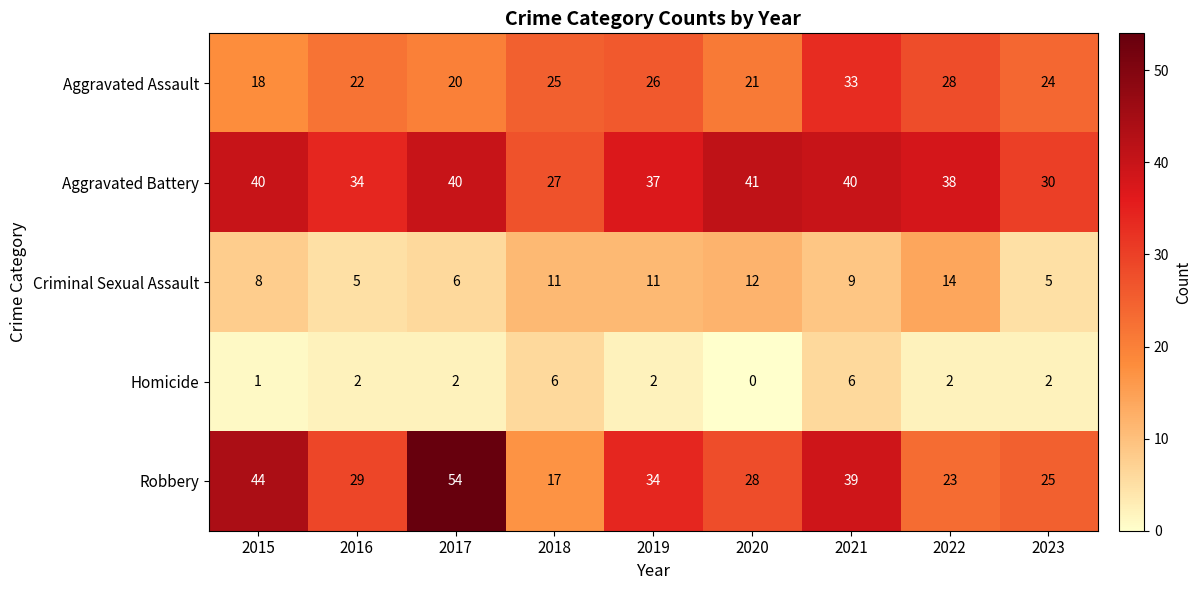

What is the approximate value of Robbery at 2017?

54